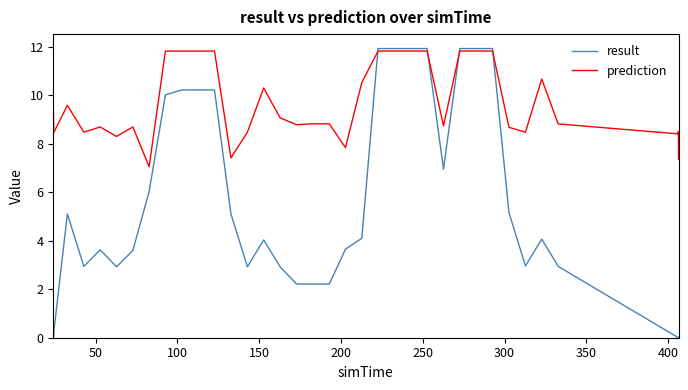

Which series has the widest spread of values?

result